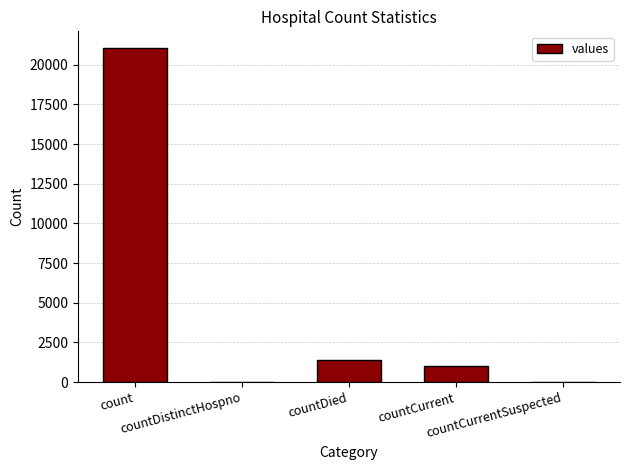

Where does the data first go above 1006?

count